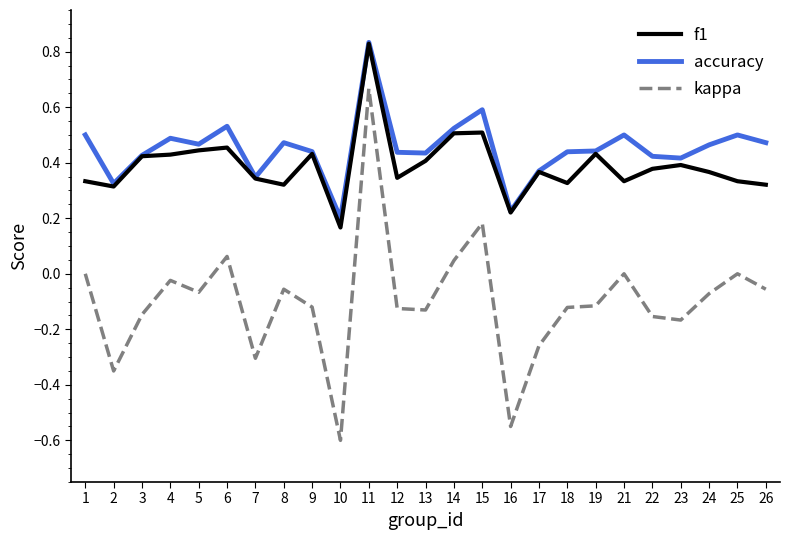

Which label corresponds to the smallest value in the chart?

10